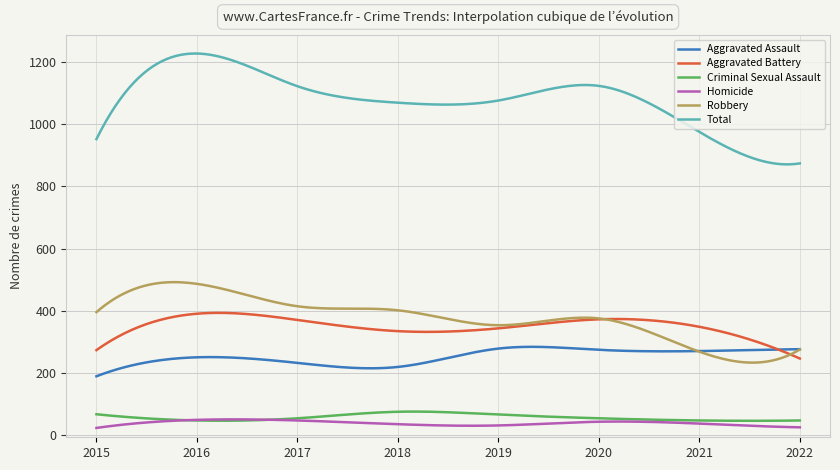

True or false: Aggravated Assault and Criminal Sexual Assault cross at least once.

False